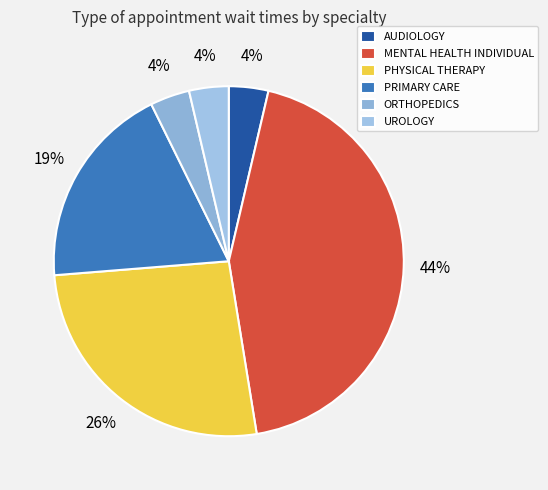

The ORTHOPEDICS slice represents 4% of the pie. True or false?

True